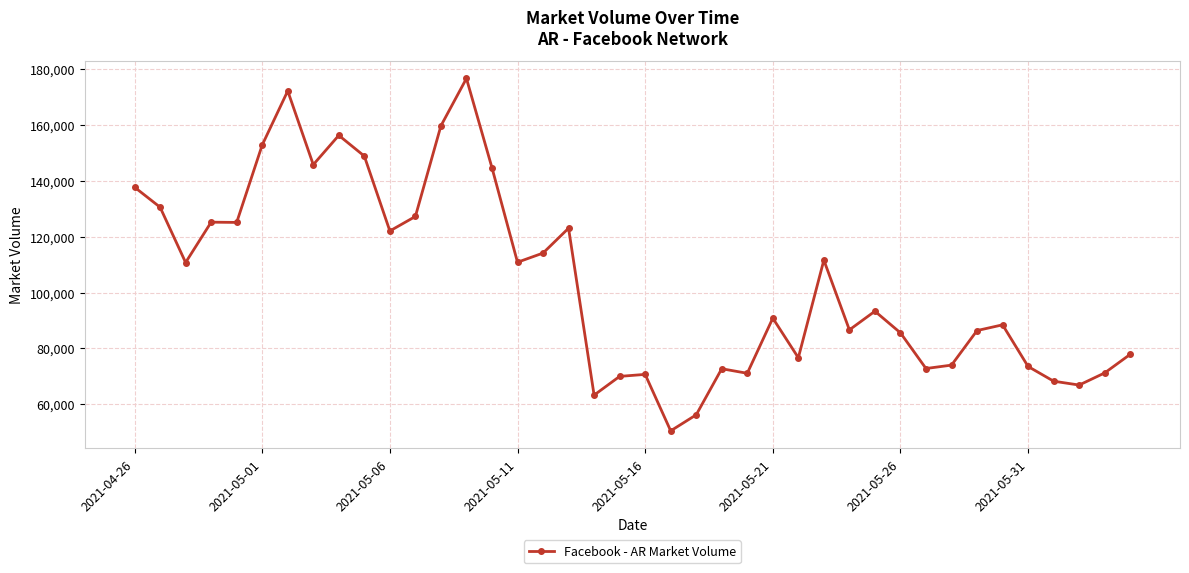

What is the greatest value displayed?

176682